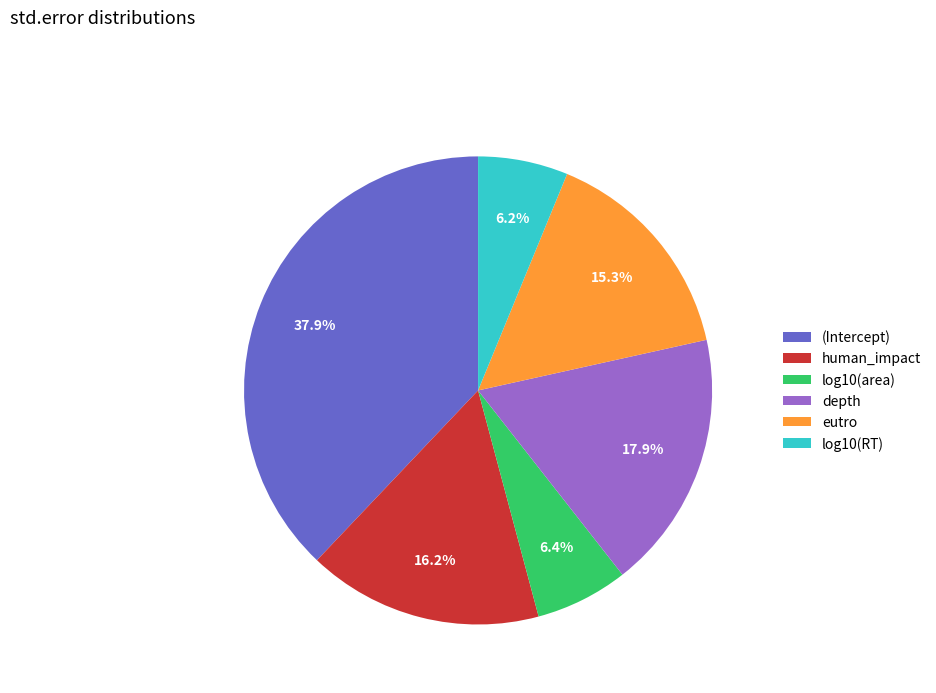

Combined, what portion of the pie is eutro and log10(RT)?

21.5%